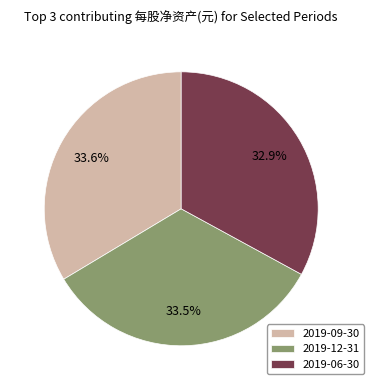

Is there a majority slice in this chart?

No